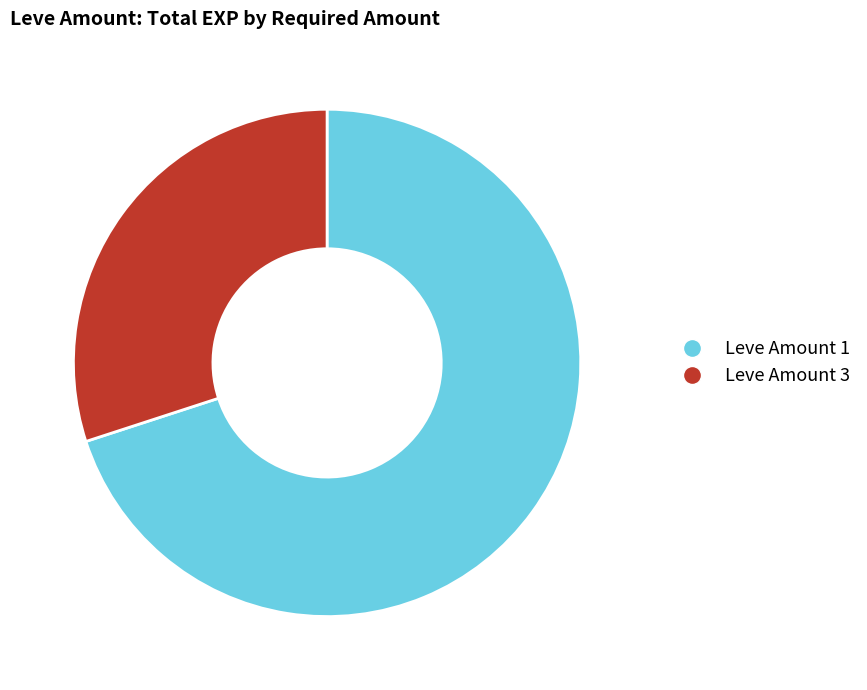

Is there any slice that represents more than half of the pie?

Yes